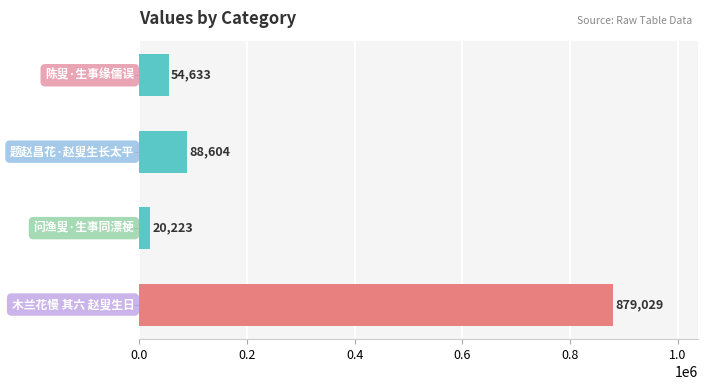

What is the value of the 1st bar from the top?

54633